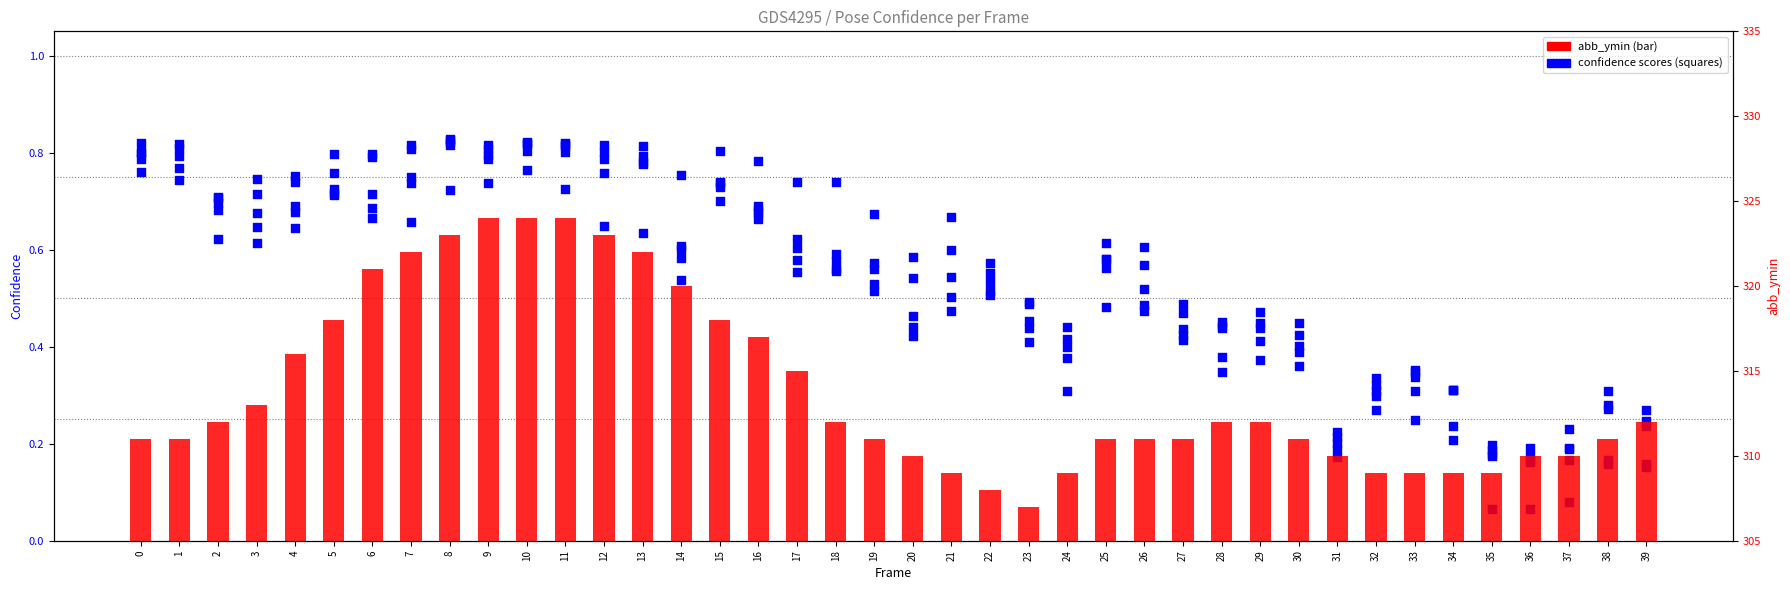

Which series has the widest spread of Y values?

abb_ymin